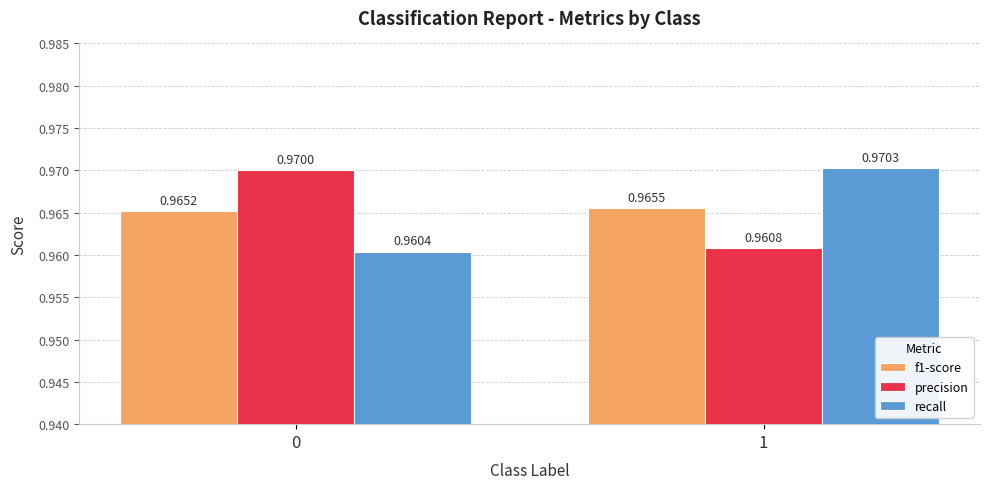

Which series has the widest spread of values?

recall